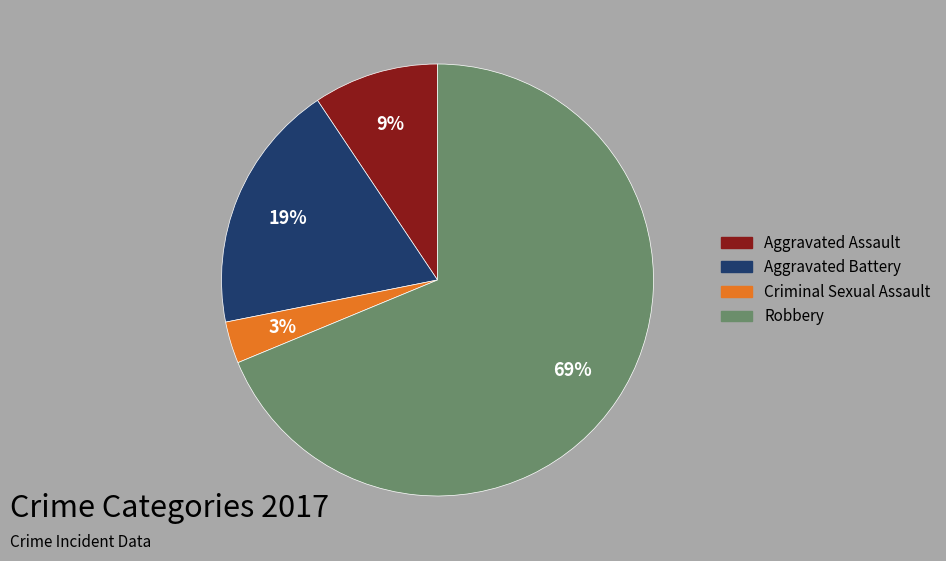

How many slices are in this pie chart?

4